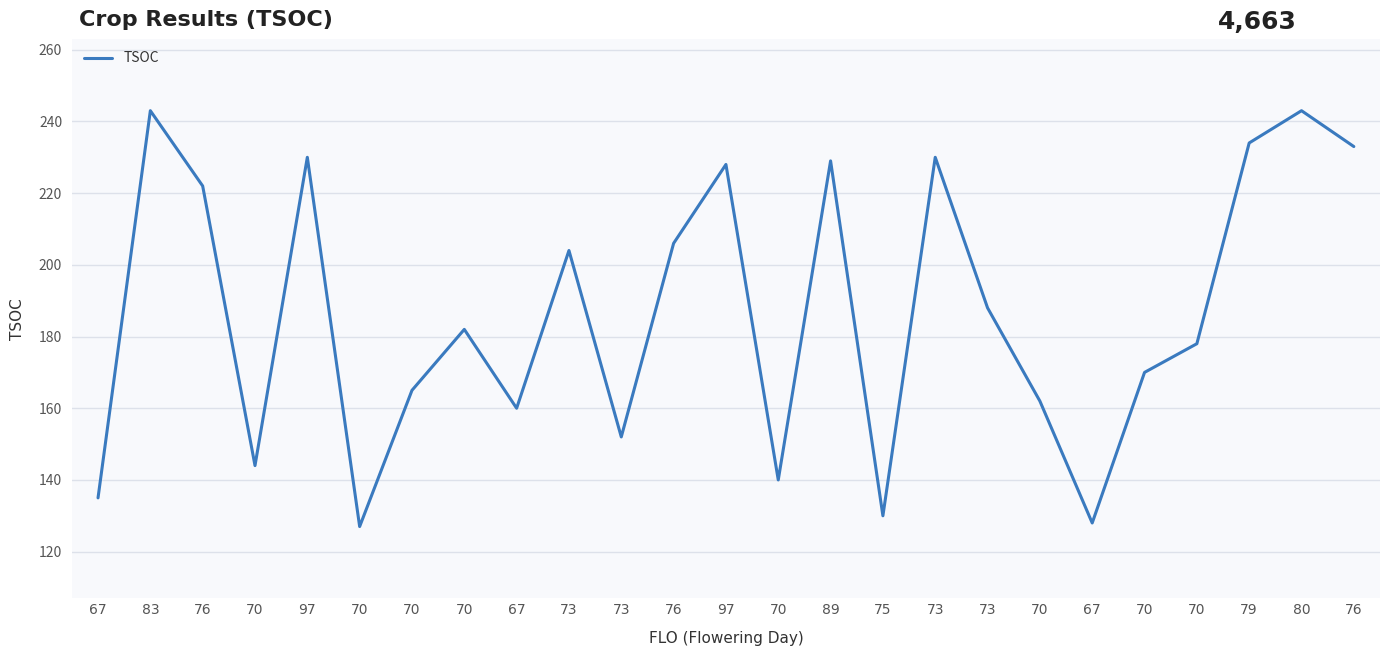

Which category has the lowest value across all series?

70